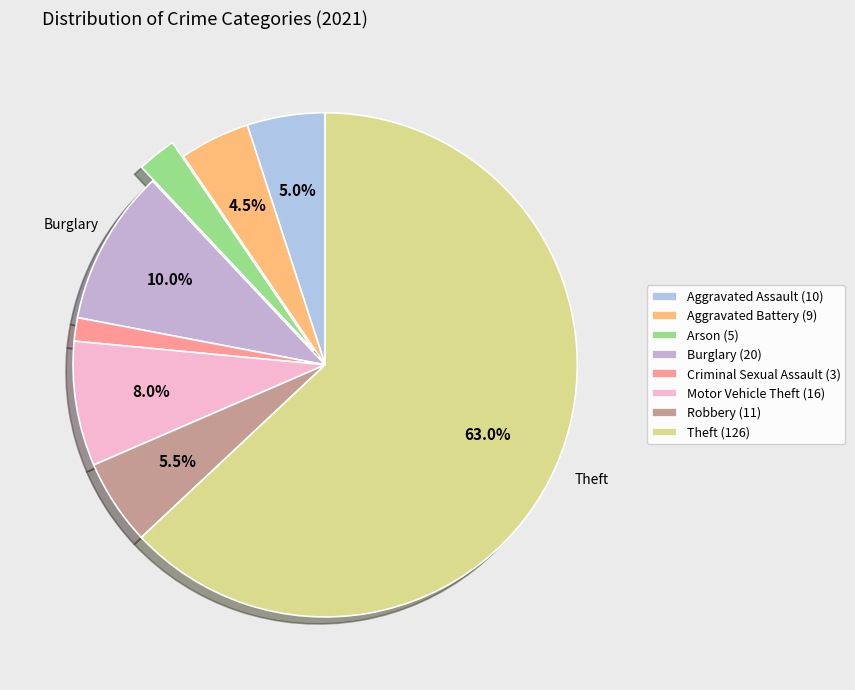

Does Theft account for over 50% of the chart?

Yes